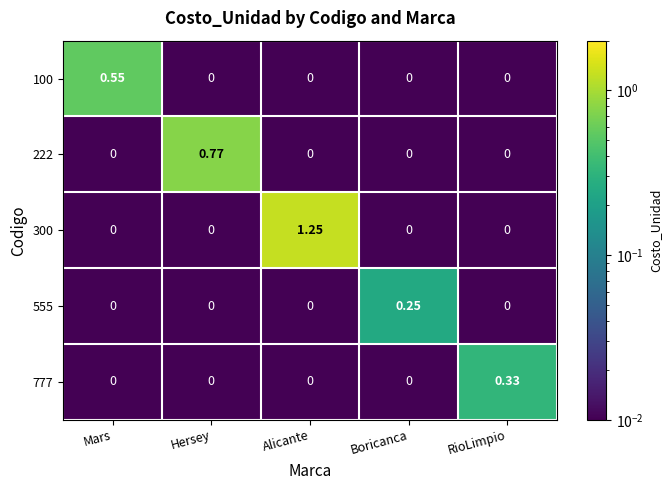

How many values in the 777 series exceed 0?

1